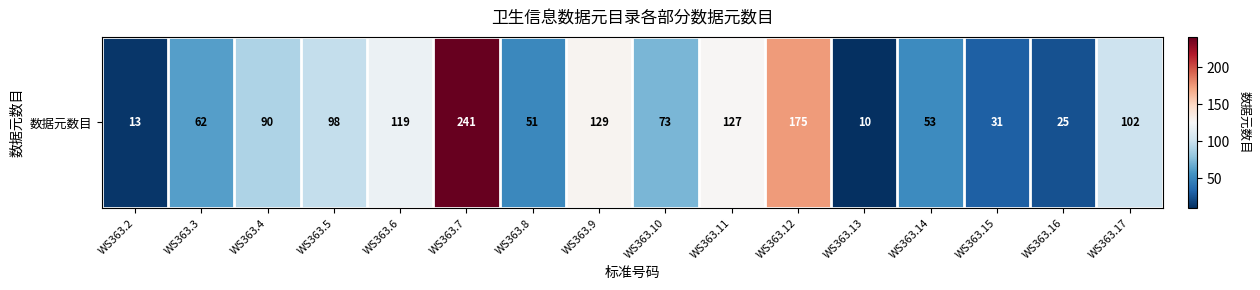

Which category has the highest value across all series?

WS363.7